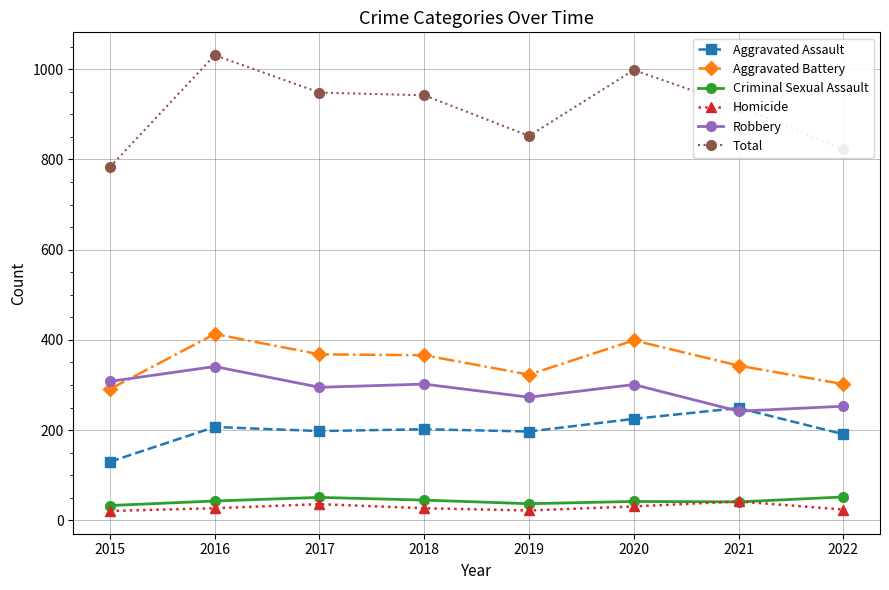

True or false: Total and Aggravated Assault intersect in this chart.

False